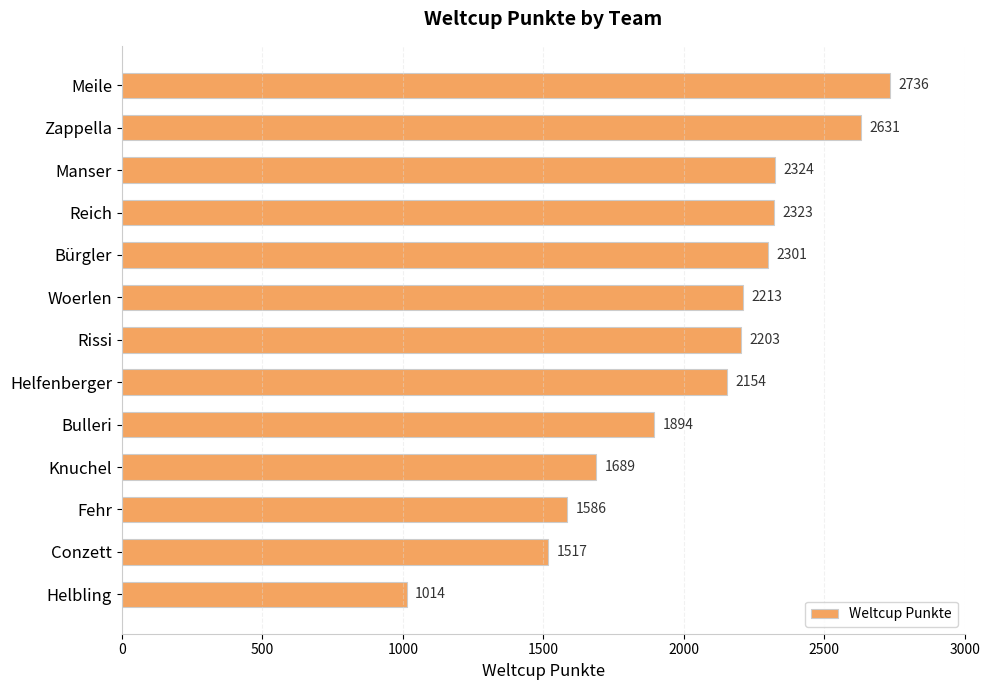

What is the sum of all values?

26585